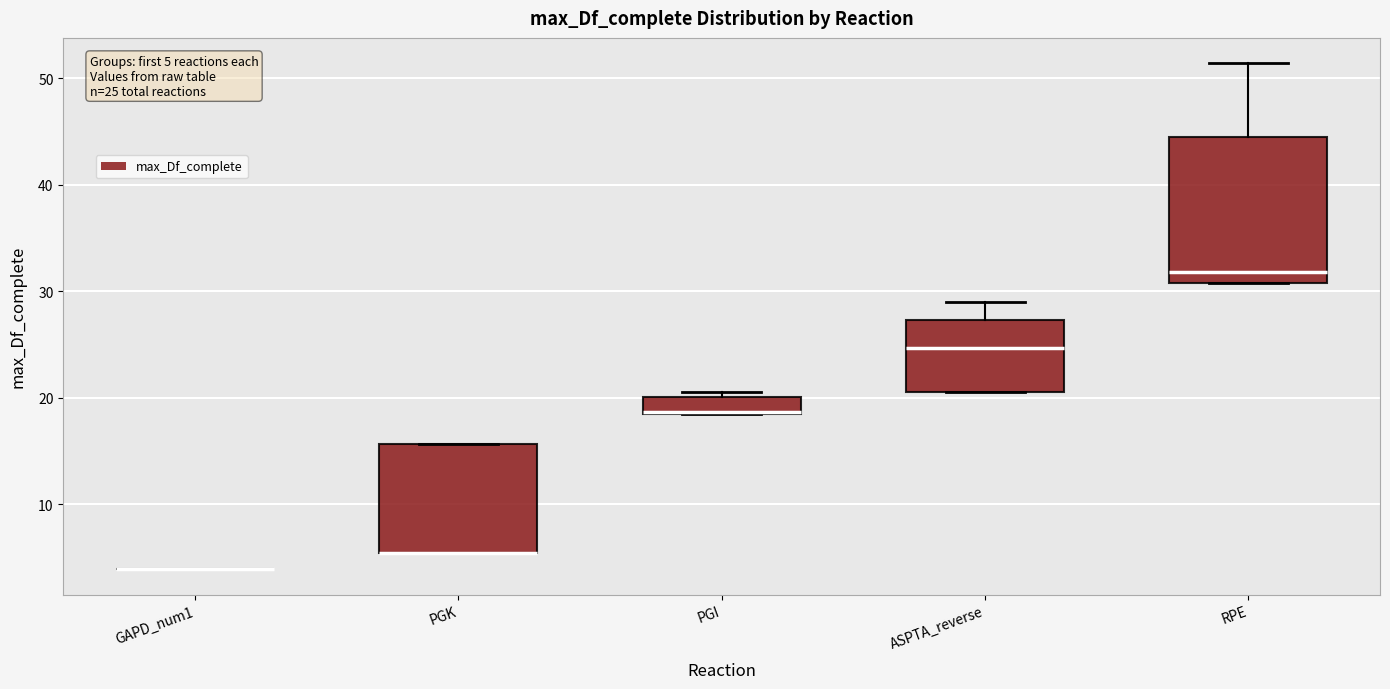

Which box is the tallest, from its lower edge to its upper edge?

RPE